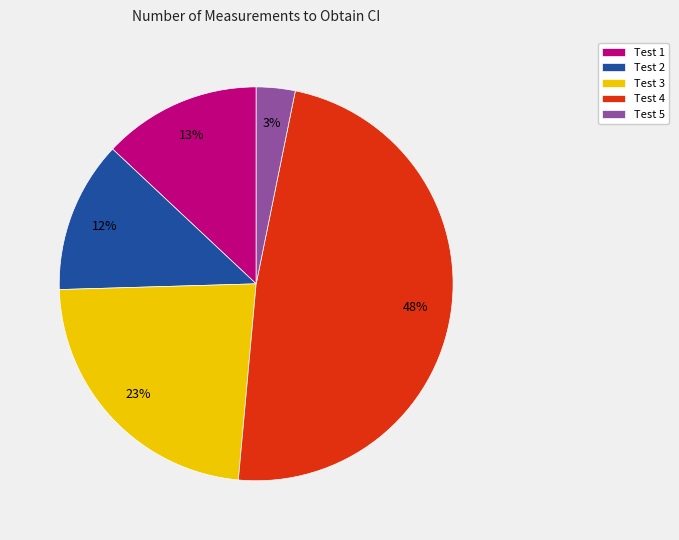

Is there any slice that represents more than half of the pie?

No